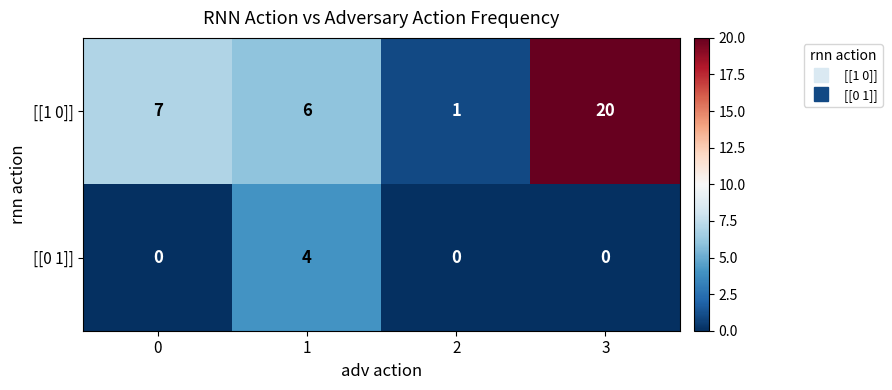

At which category does the chart reach its peak across all series?

3